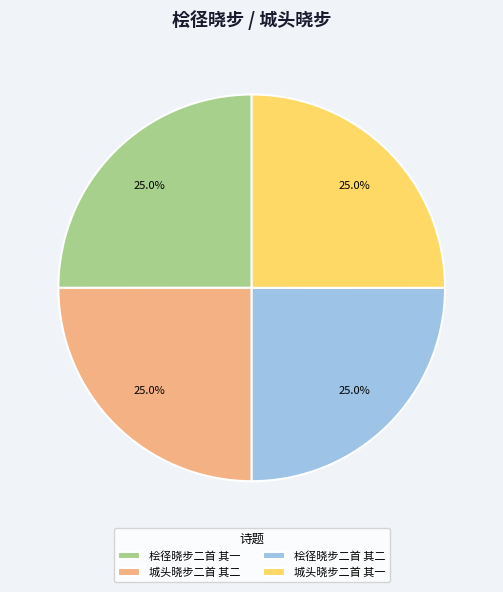

What is the ratio of the value at 桧径晓步二首 其一 to the value at 桧径晓步二首 其二?

1.0